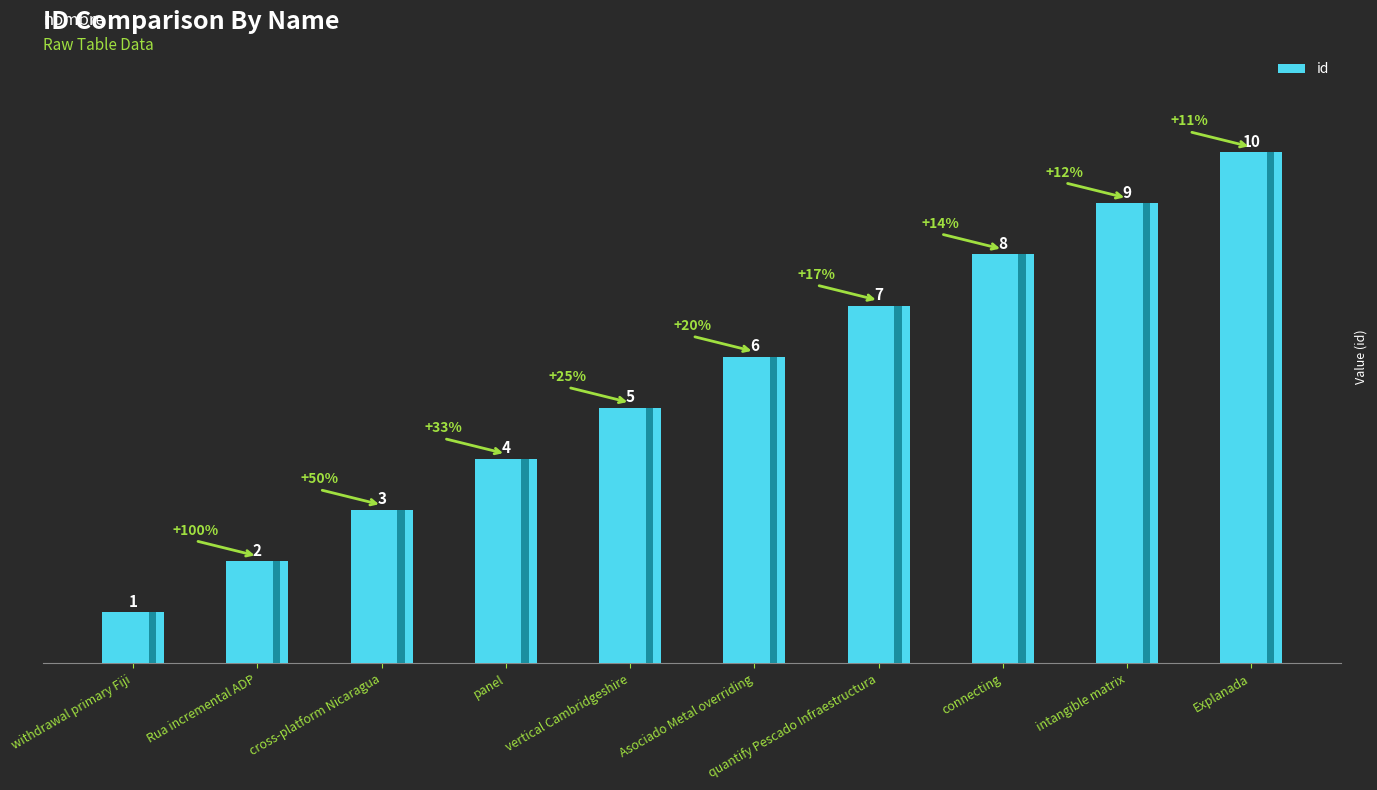

What is the average value?

6